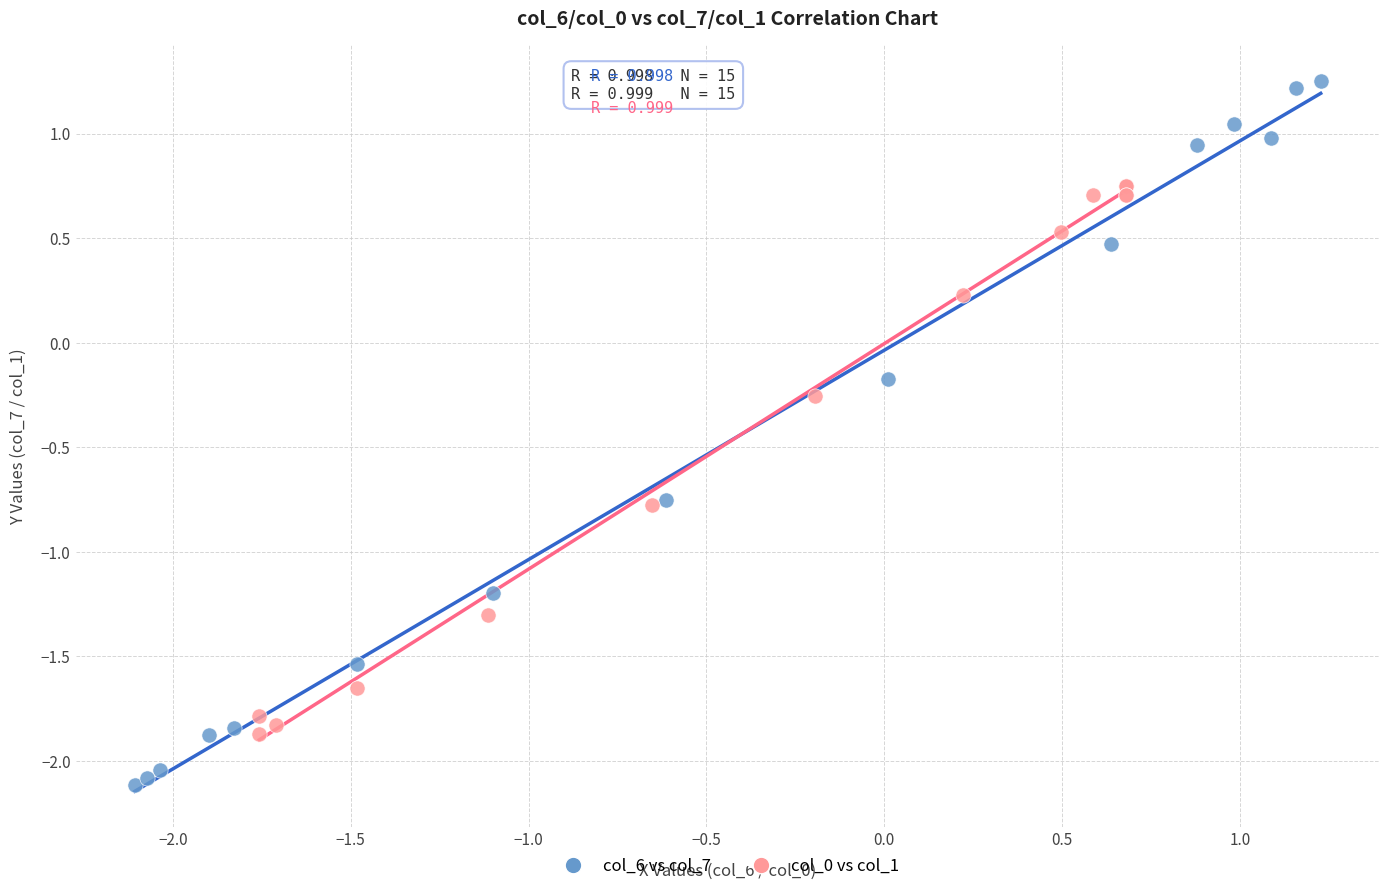

Which series has the widest spread of Y values?

col_6 vs col_7